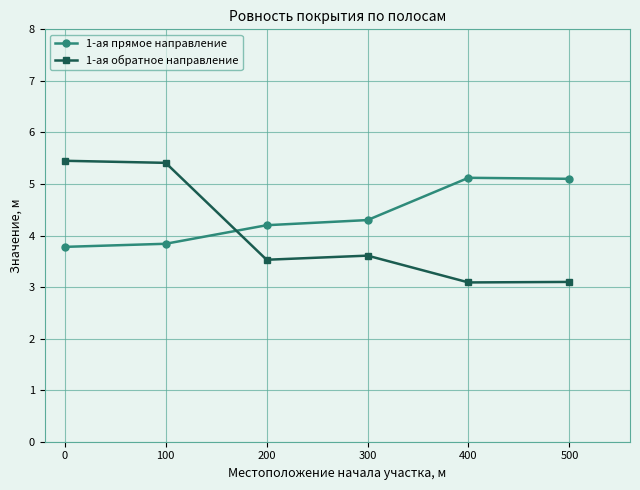

What is the sum of all 1-ая прямое направление values?

26.3